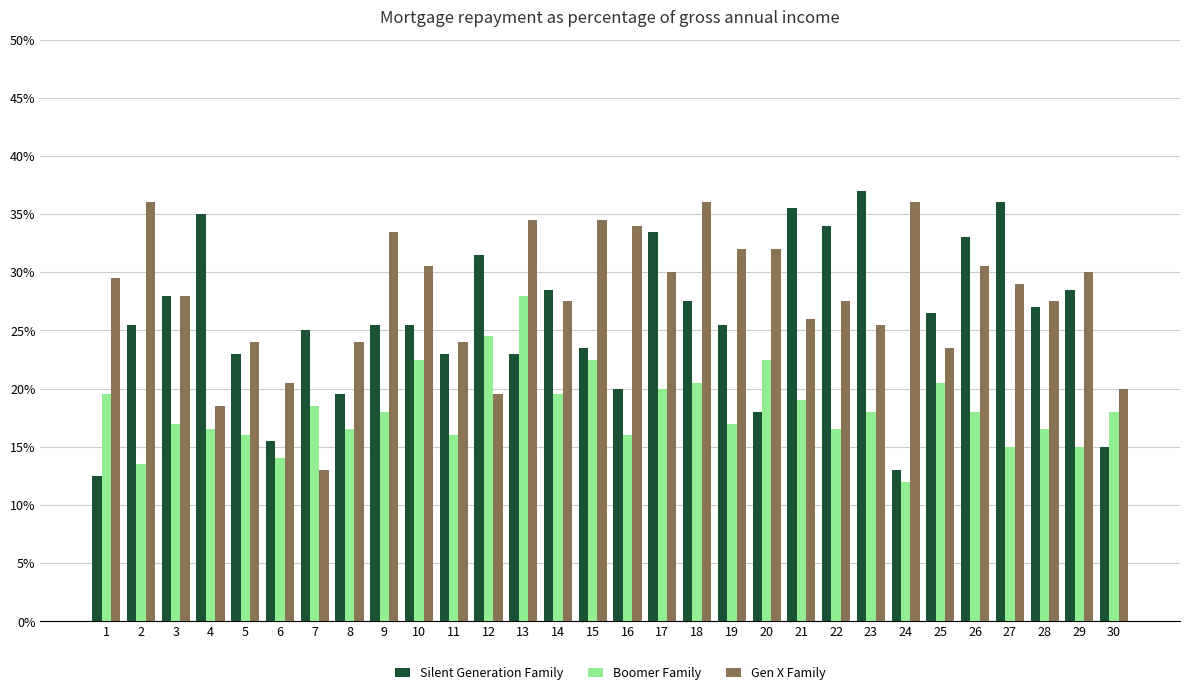

What are all the series names shown in the legend?

Silent Generation Family, Boomer Family, Gen X Family